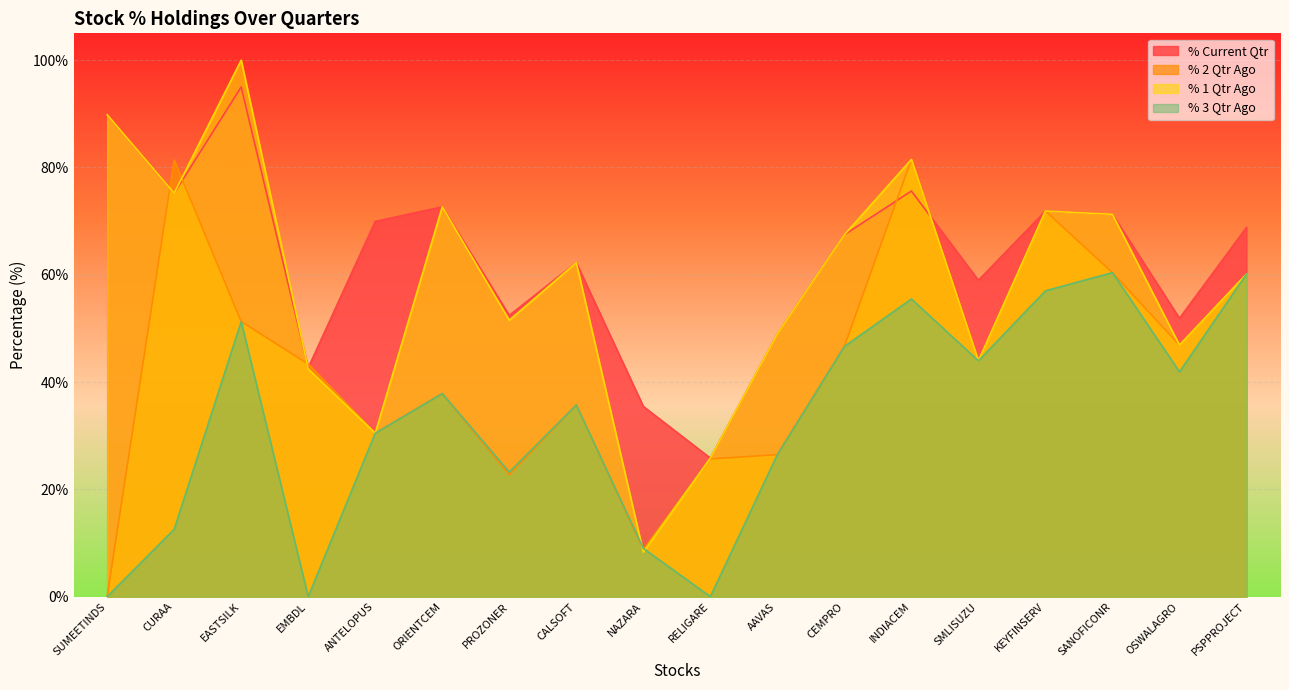

Between EASTSILK and KEYFINSERV, which is larger?

EASTSILK